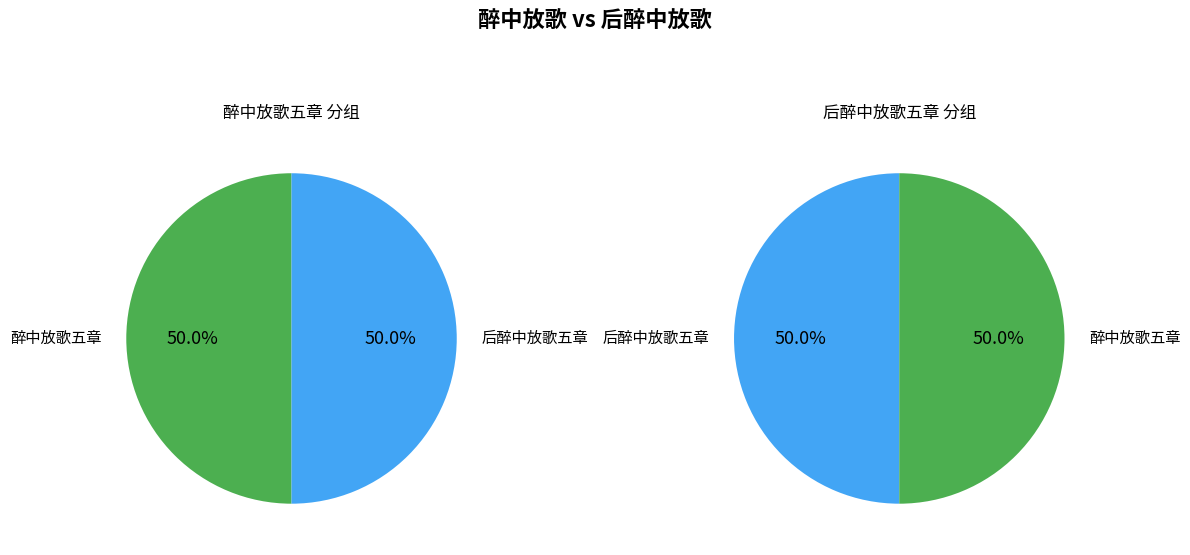

The 醉中放歌五章 slice represents 15% of the pie. True or false?

False